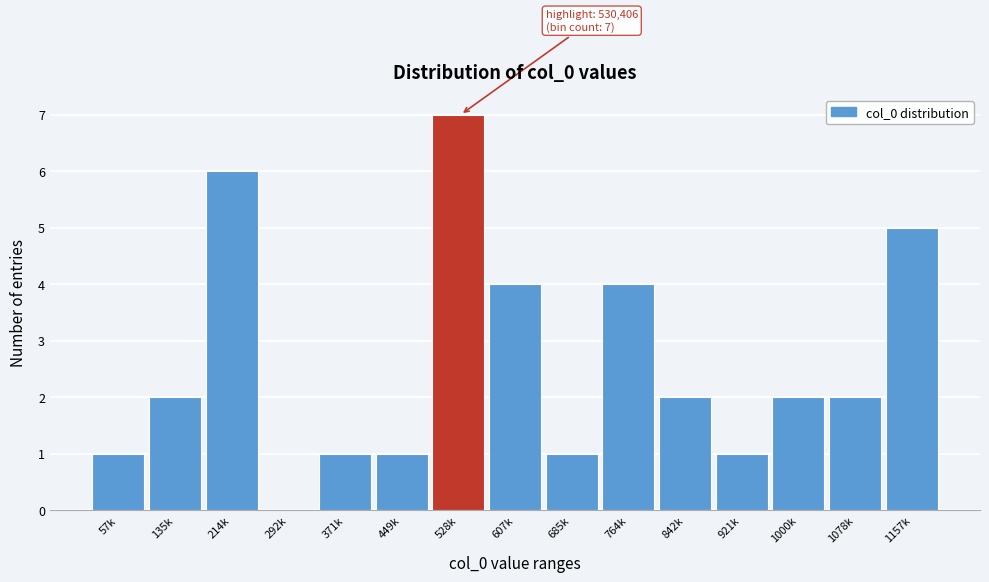

Reading right to left, transcribe all the data shown in this chart.

1157k=5	1078k=2	1000k=2	921k=1	842k=2	764k=4	685k=1	607k=4	528k=7	449k=1	371k=1	292k=0	214k=6	135k=2	57k=1